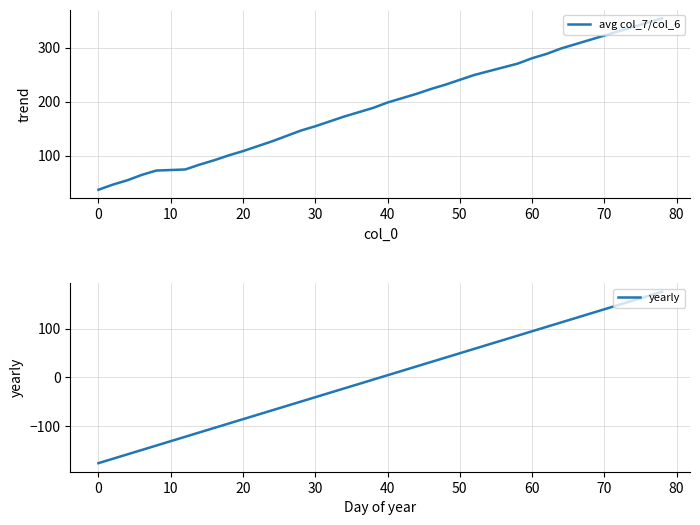

What is the minimum value for avg col_7/col_6?

37.0